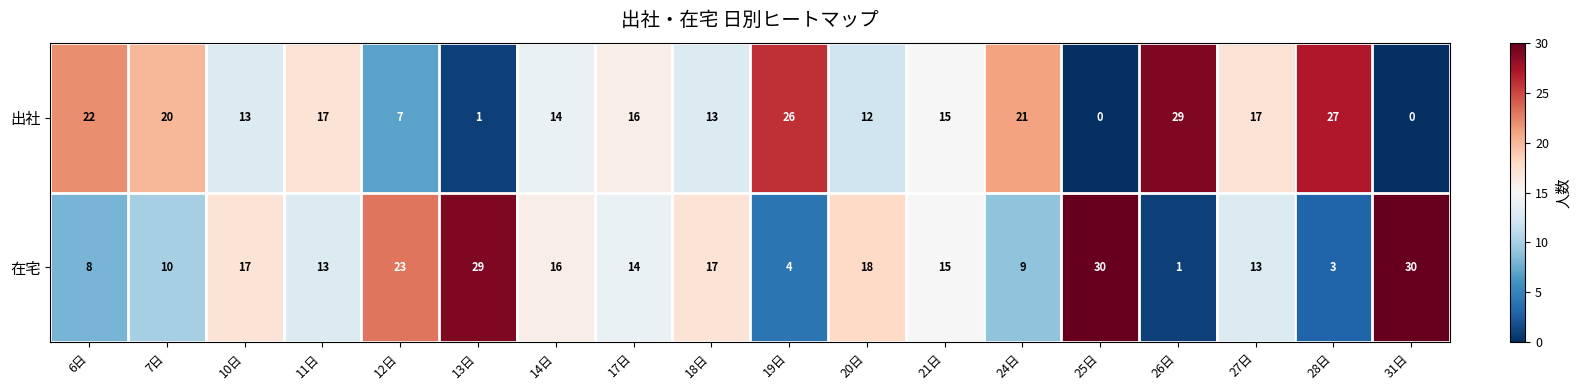

What is the greatest value displayed?

30